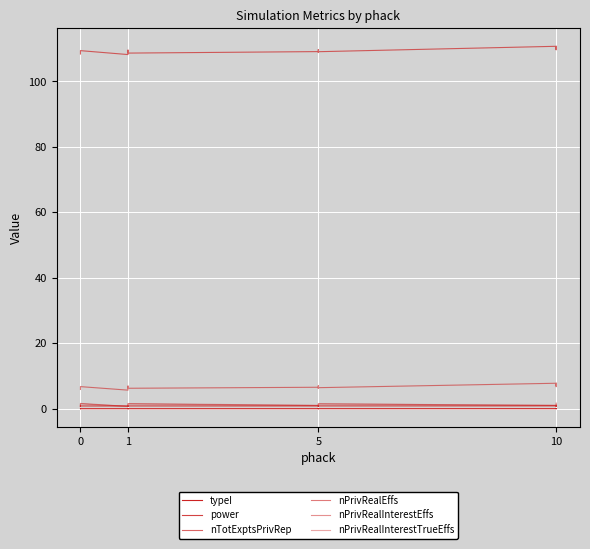

Rank the series by their maximum value, from highest to lowest.

nTotExptsPrivRep, nPrivRealEffs, nPrivRealInterestTrueEffs, nPrivRealInterestEffs, power, typeI